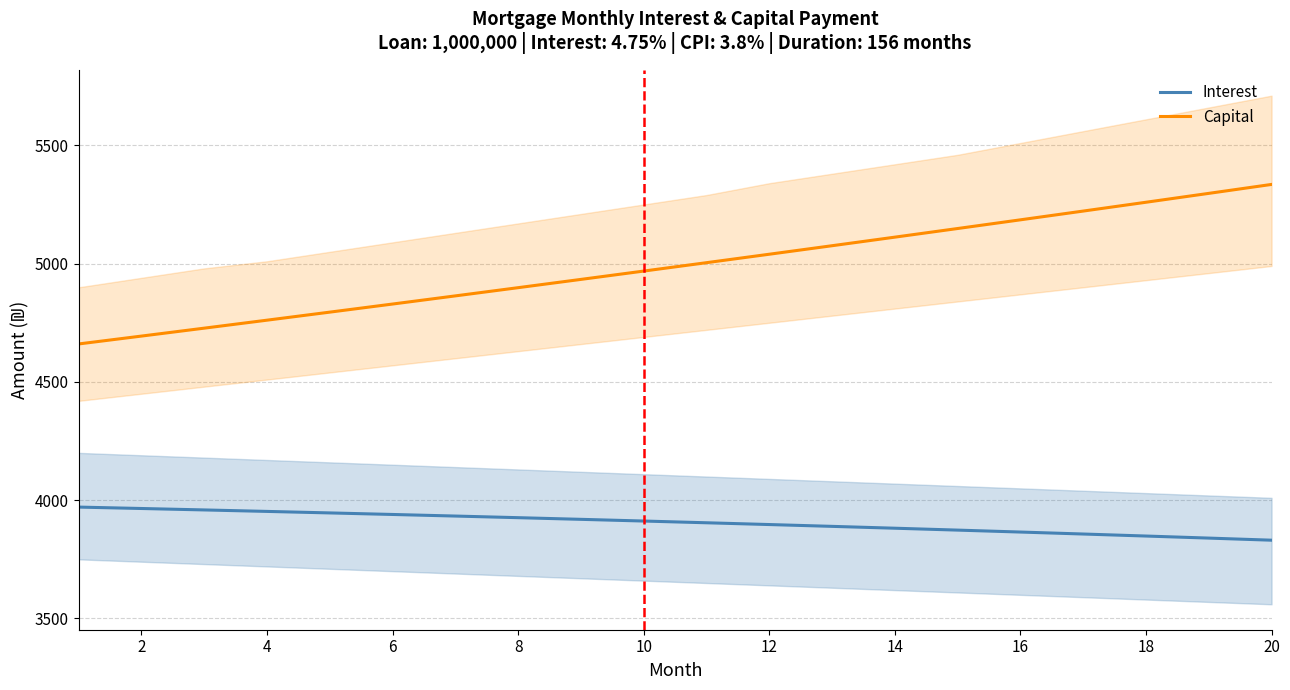

List the series in order of their overall mean, highest first.

Capital, Interest